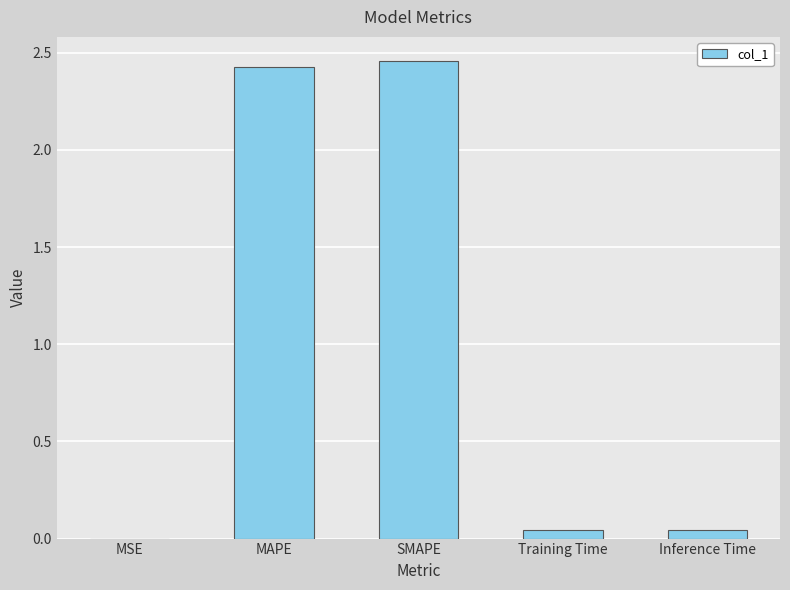

At which category does the chart reach its peak across all series?

SMAPE